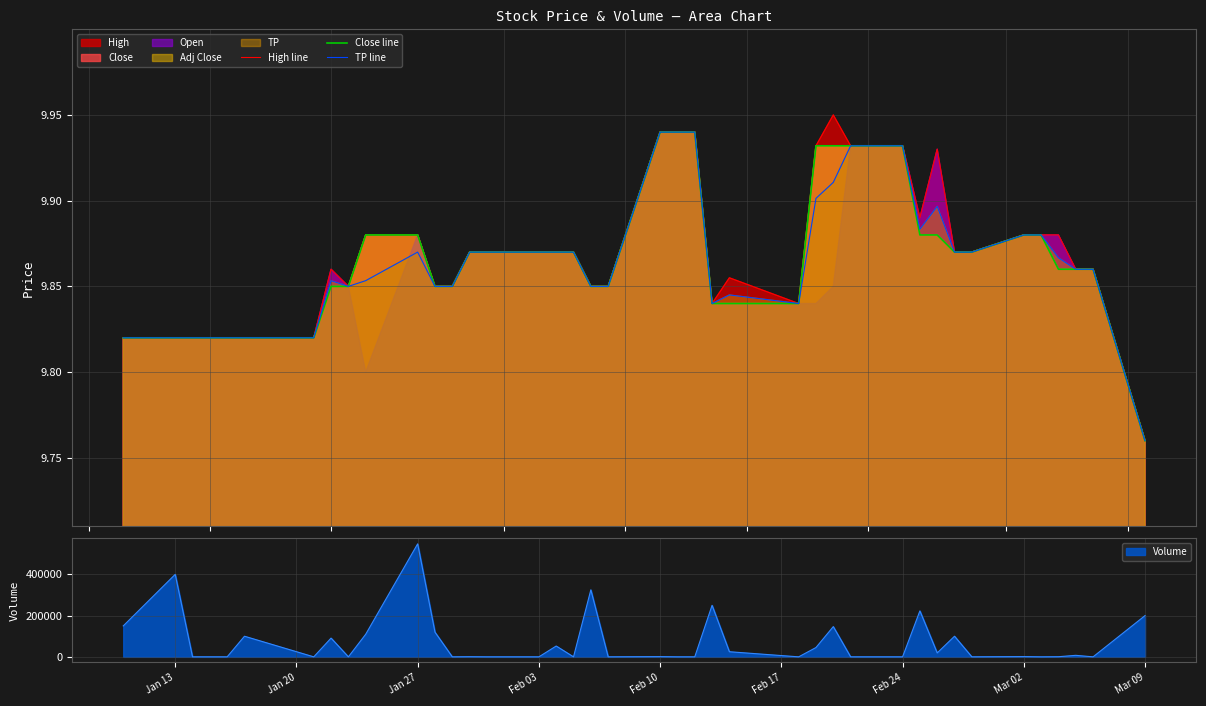

Which category has the highest value in the Volume series?

Jan 27